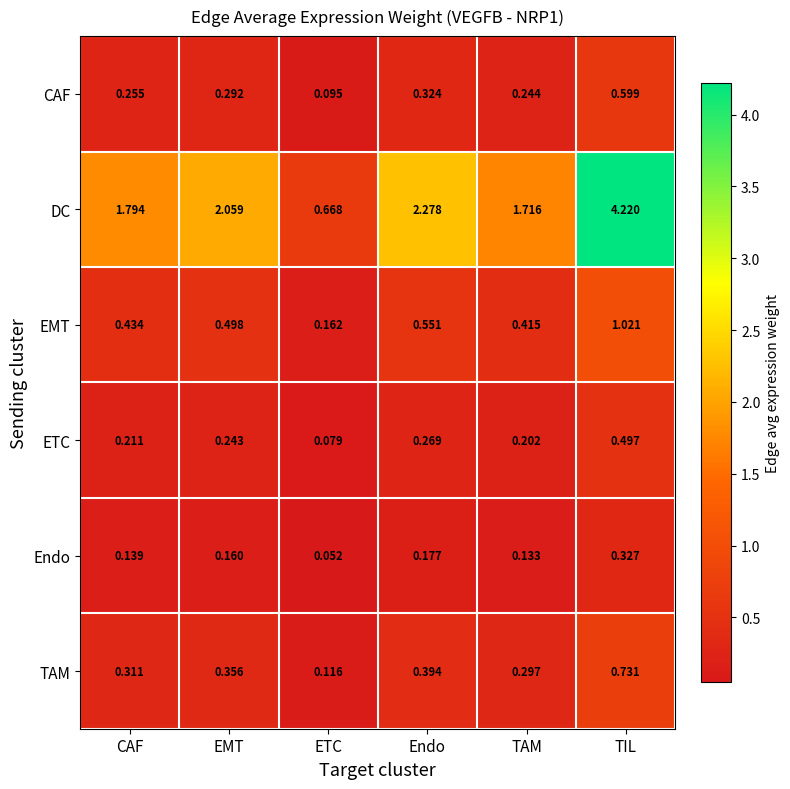

Rank the series at ETC from highest to lowest value.

DC, EMT, TAM, CAF, ETC, Endo